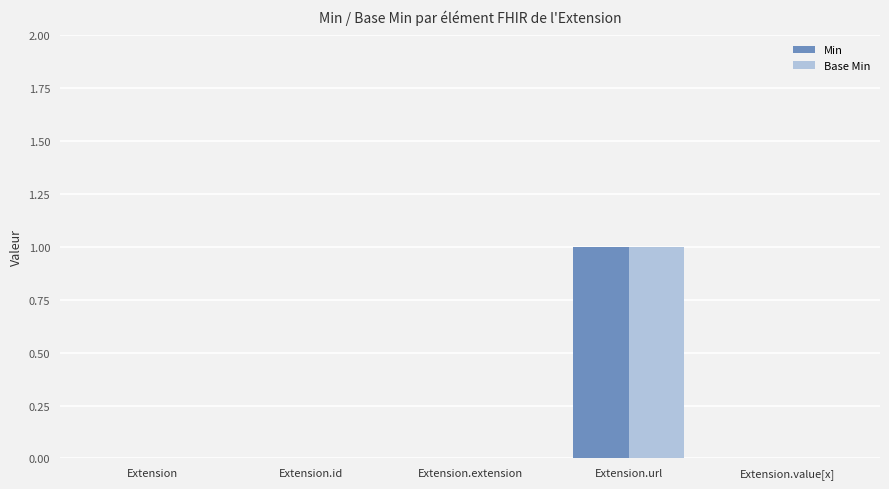

Does the chart contain stacked bars?

No